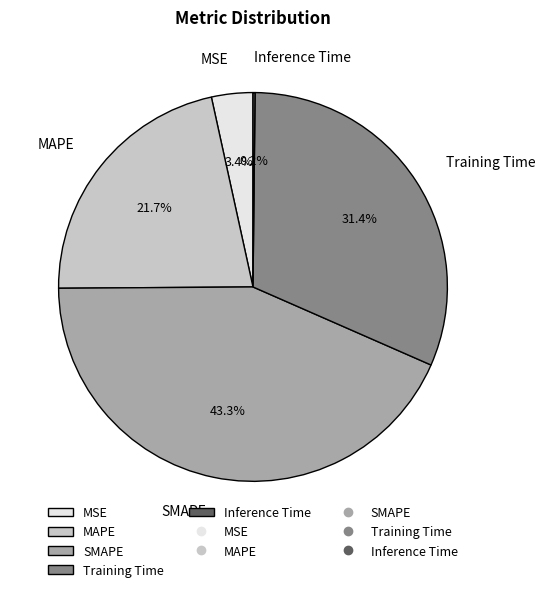

What percentage is NOT represented by SMAPE?

56.7%